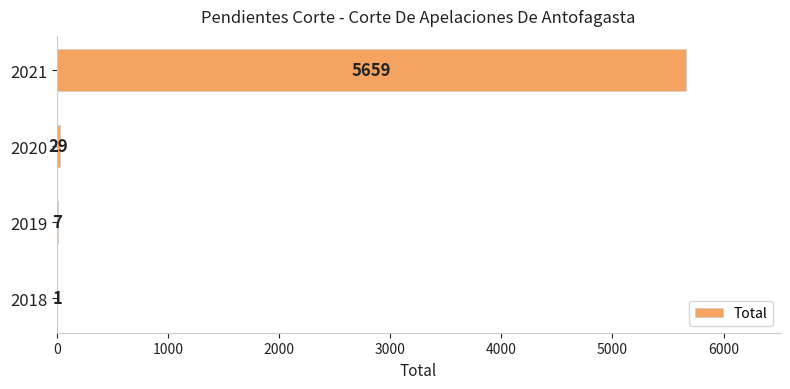

What is the maximum value shown in the chart?

5659